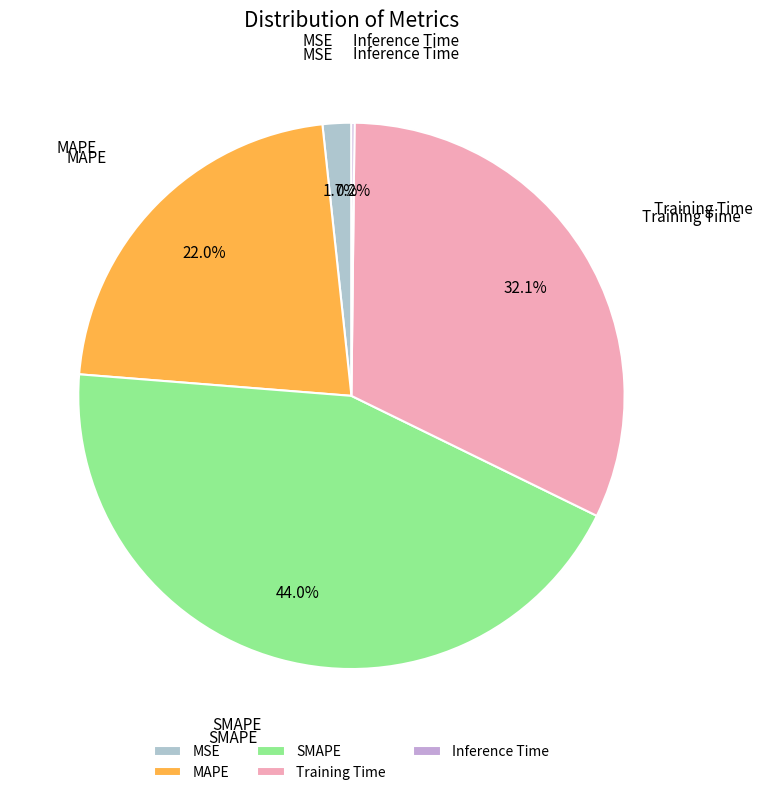

Which category has the biggest portion of the pie?

SMAPE